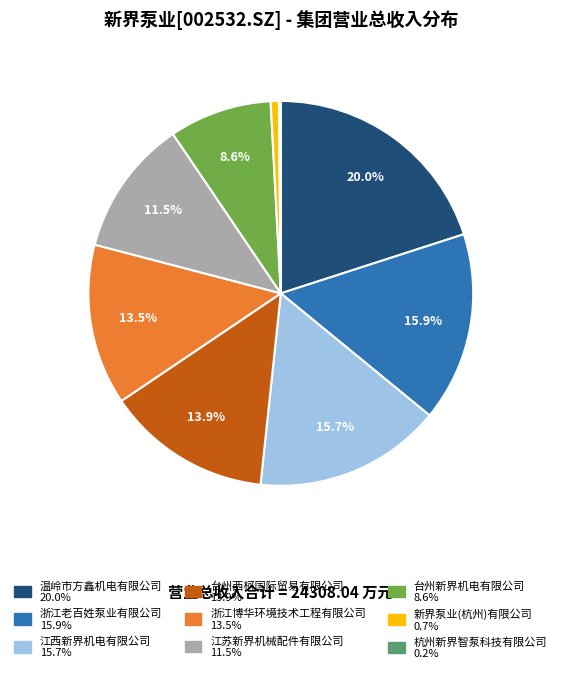

To the nearest percent, what is the difference between the largest and smallest slice percentages?

20%